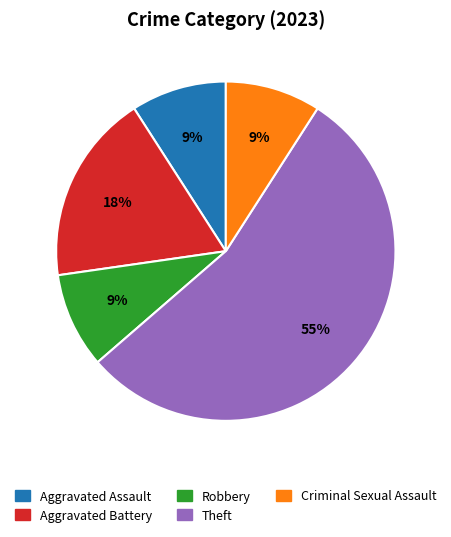

Do Theft and Criminal Sexual Assault together represent more than half of the pie?

Yes